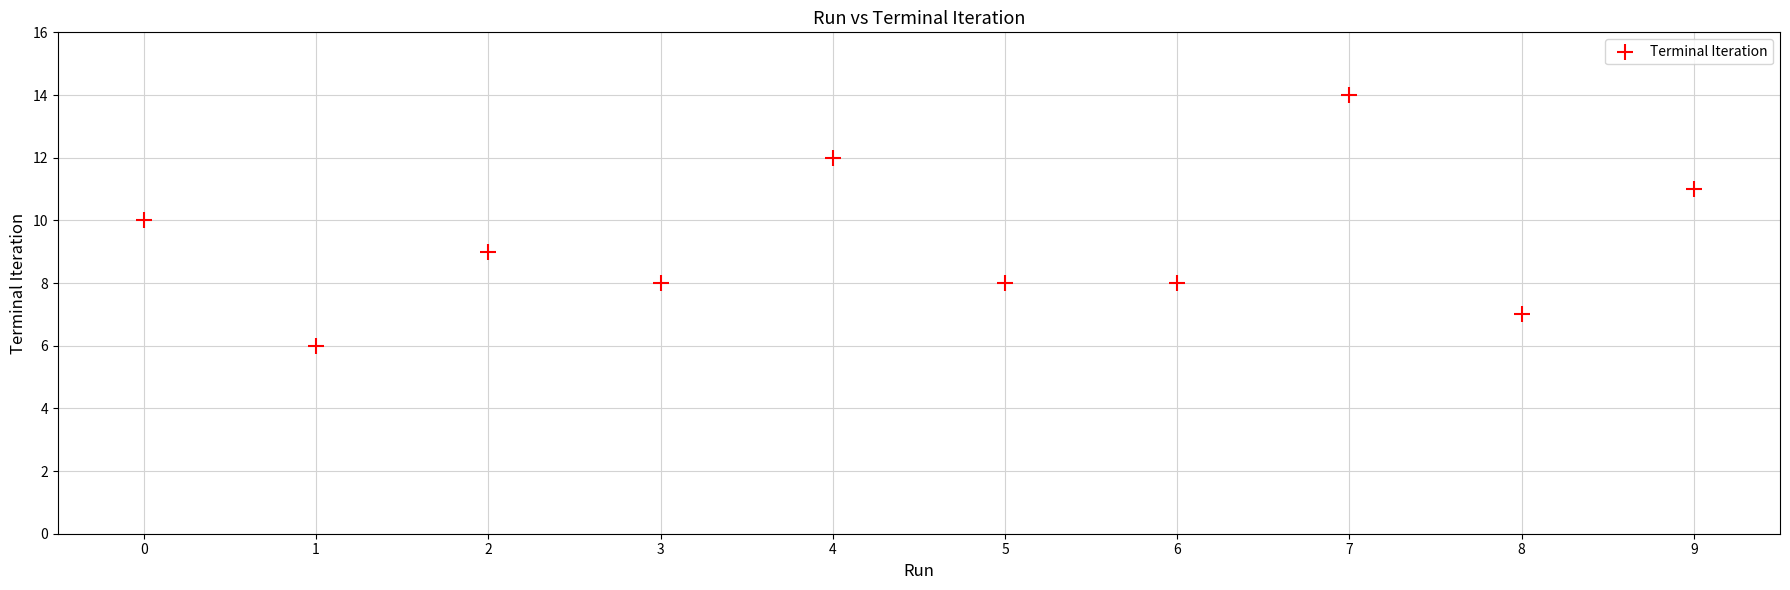

What is the average Y value?

9